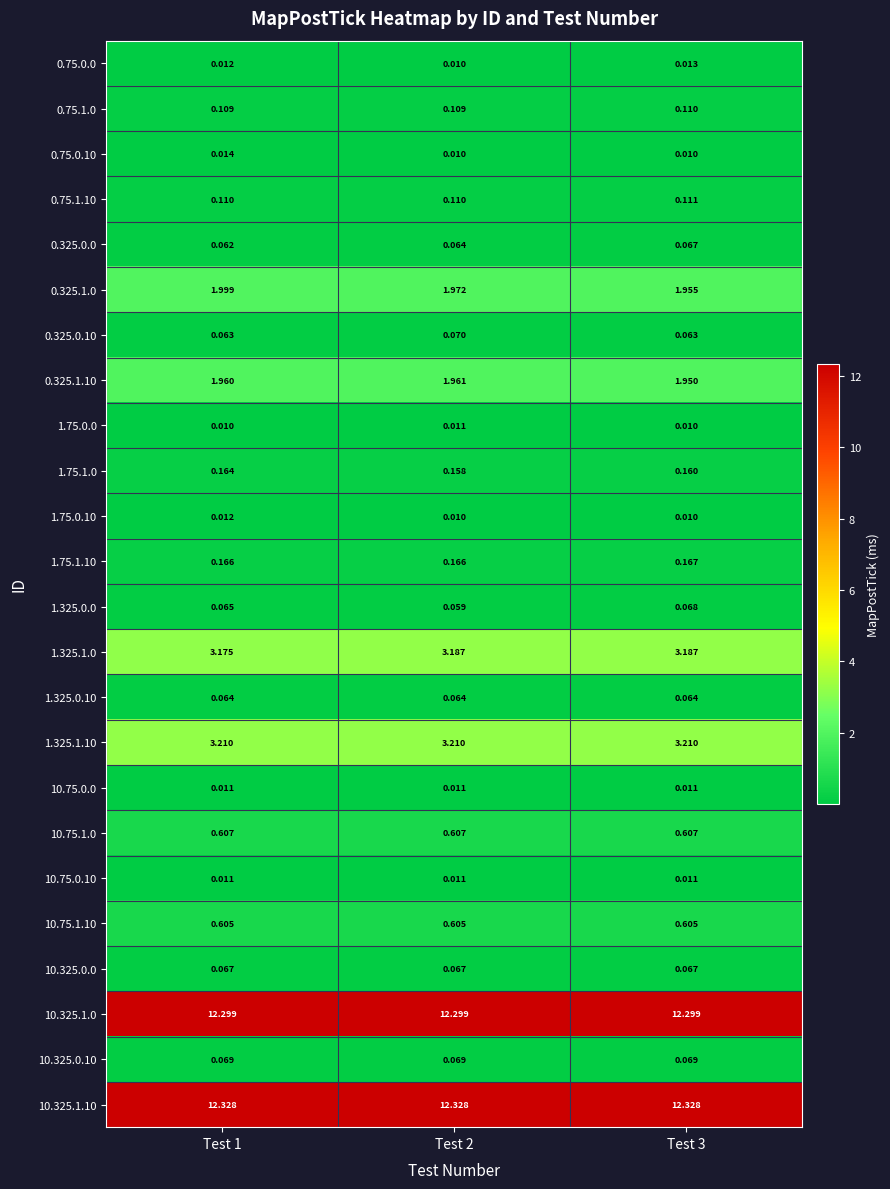

Reading right to left, extract all data points from this chart.

0.75.0.0: Test 3=0.0	Test 2=0.0	Test 1=0.0
0.75.1.0: Test 3=0.1	Test 2=0.1	Test 1=0.1
0.75.0.10: Test 3=0.0	Test 2=0.0	Test 1=0.0
0.75.1.10: Test 3=0.1	Test 2=0.1	Test 1=0.1
0.325.0.0: Test 3=0.1	Test 2=0.1	Test 1=0.1
0.325.1.0: Test 3=2.0	Test 2=2.0	Test 1=2.0
0.325.0.10: Test 3=0.1	Test 2=0.1	Test 1=0.1
0.325.1.10: Test 3=1.9	Test 2=2.0	Test 1=2.0
1.75.0.0: Test 3=0.0	Test 2=0.0	Test 1=0.0
1.75.1.0: Test 3=0.2	Test 2=0.2	Test 1=0.2
1.75.0.10: Test 3=0.0	Test 2=0.0	Test 1=0.0
1.75.1.10: Test 3=0.2	Test 2=0.2	Test 1=0.2
1.325.0.0: Test 3=0.1	Test 2=0.1	Test 1=0.1
1.325.1.0: Test 3=3.2	Test 2=3.2	Test 1=3.2
1.325.0.10: Test 3=0.1	Test 2=0.1	Test 1=0.1
1.325.1.10: Test 3=3.2	Test 2=3.2	Test 1=3.2
10.75.0.0: Test 3=0.0	Test 2=0.0	Test 1=0.0
10.75.1.0: Test 3=0.6	Test 2=0.6	Test 1=0.6
10.75.0.10: Test 3=0.0	Test 2=0.0	Test 1=0.0
10.75.1.10: Test 3=0.6	Test 2=0.6	Test 1=0.6
10.325.0.0: Test 3=0.1	Test 2=0.1	Test 1=0.1
10.325.1.0: Test 3=12.3	Test 2=12.3	Test 1=12.3
10.325.0.10: Test 3=0.1	Test 2=0.1	Test 1=0.1
10.325.1.10: Test 3=12.3	Test 2=12.3	Test 1=12.3